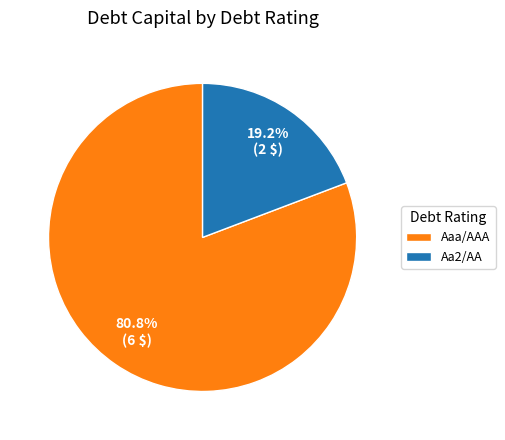

What is the largest slice in the pie chart?

Aaa/AAA